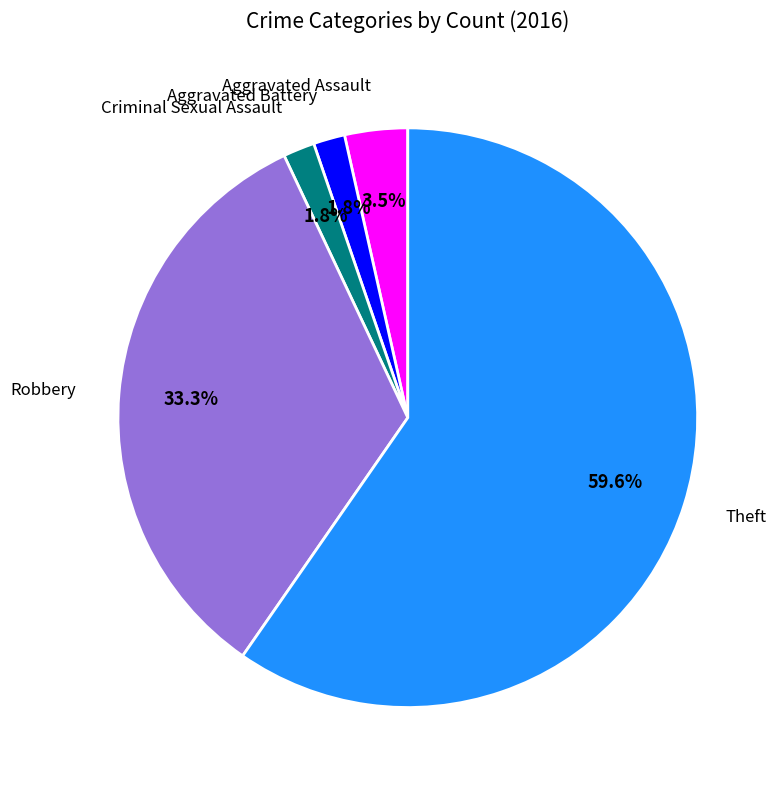

How many slices are in this pie chart?

5